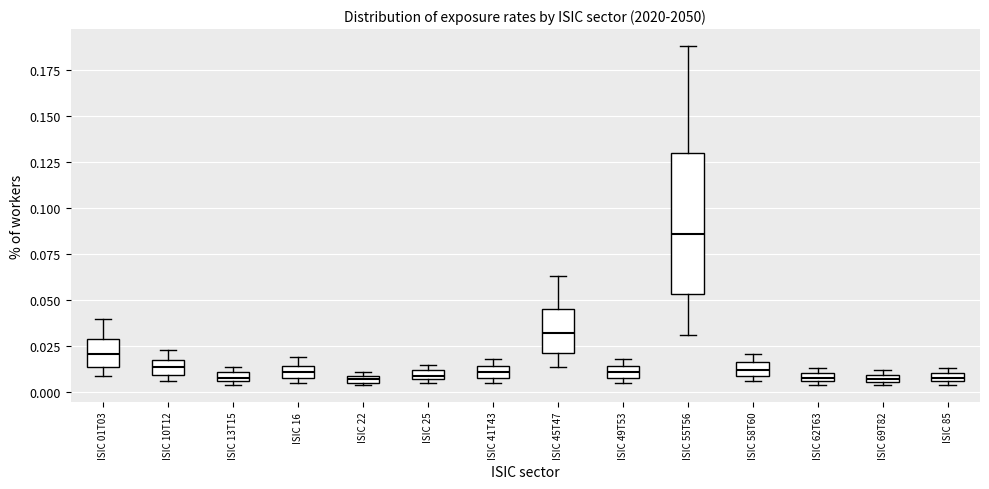

Where is the upper edge of the box for ISIC 55T56 on the y-axis? The values are not printed on the chart, so give them approximately, as read against the axis.

0.130